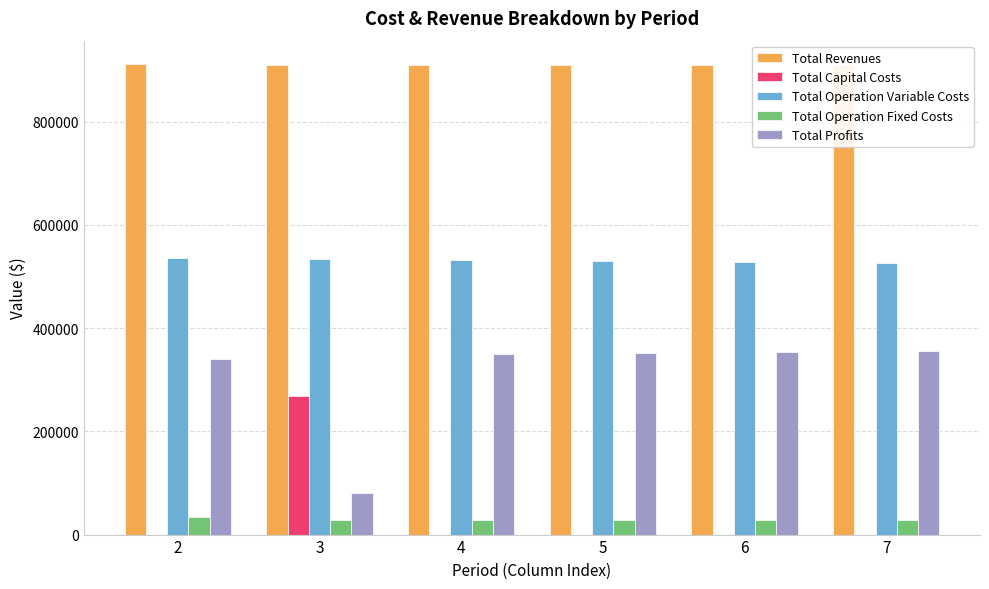

Which series has the largest total across all categories?

Total Revenues